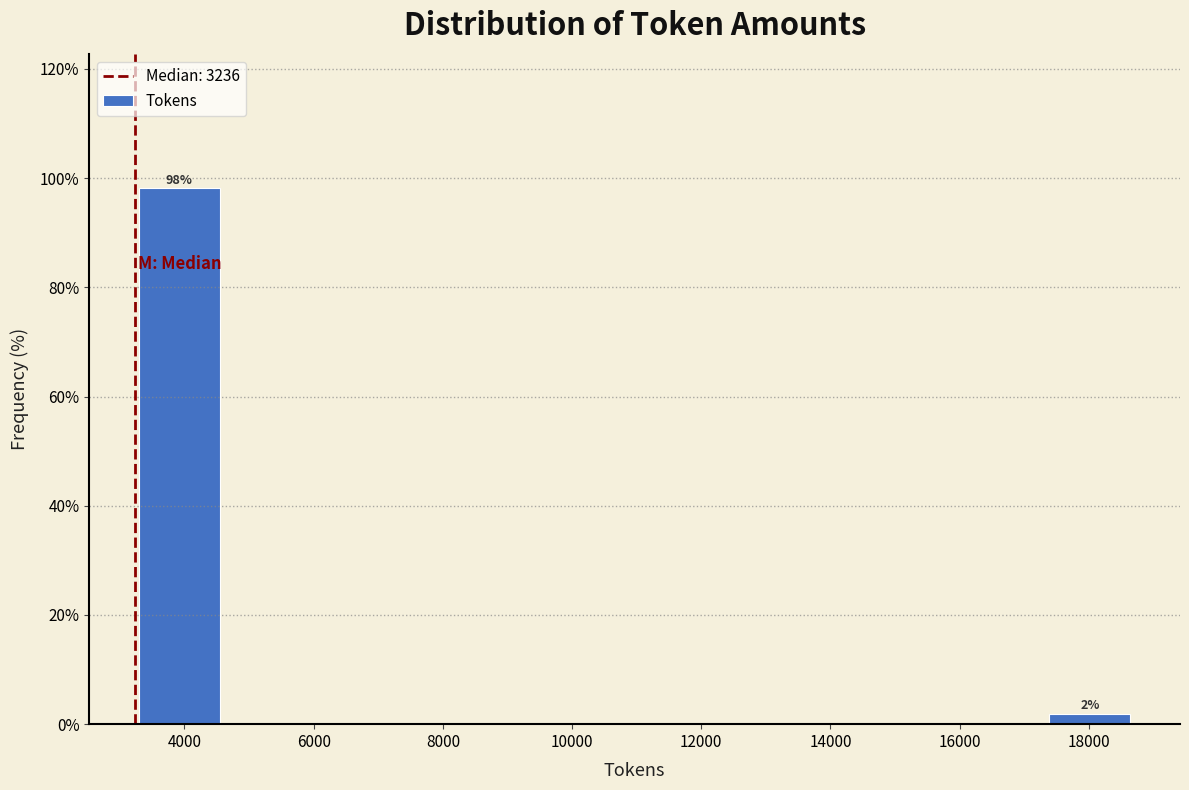

Over which range of the x-axis is the bar tallest?

3200 to 4800